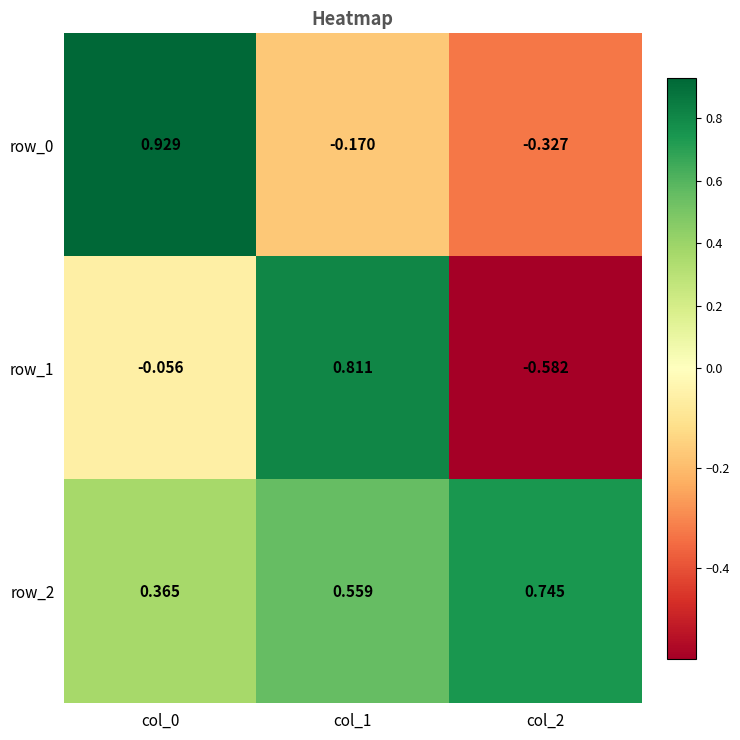

Is the value of row_1 at col_1 greater than the value of row_2 at col_1?

Yes